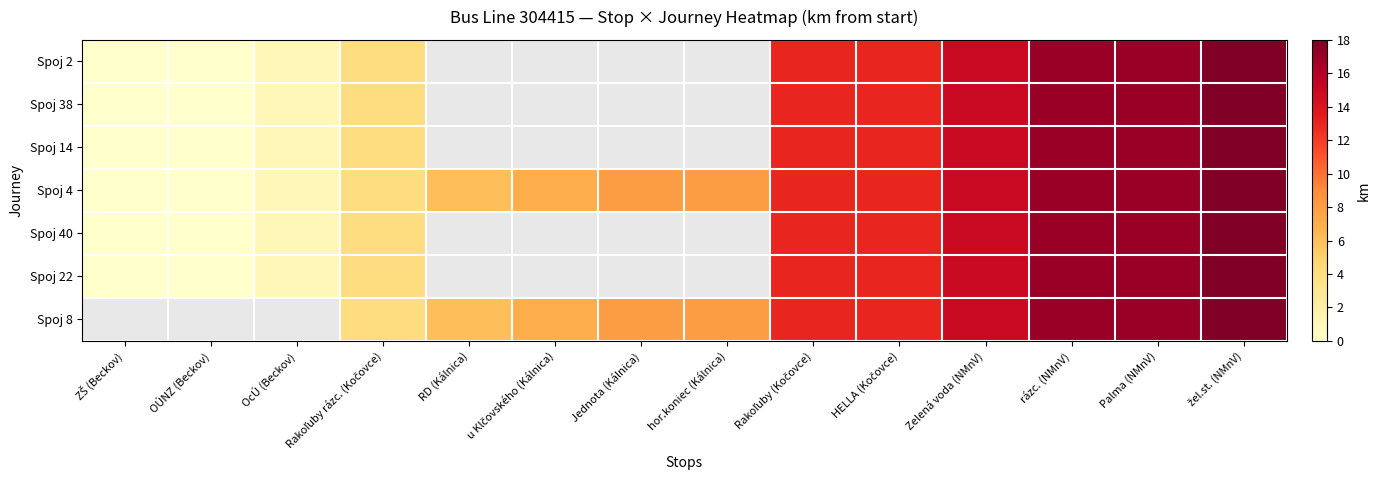

Is the value of Spoj 8 at žel.st. (NMnV) greater than the value of Spoj 2 at Zelená voda (NMnV)?

Yes